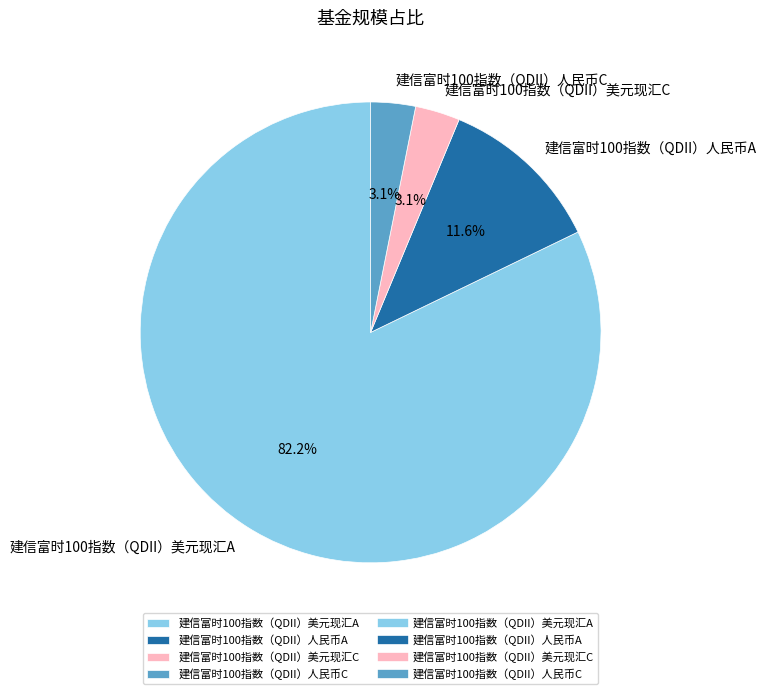

To the nearest percent, what portion does 建信富时100指数（QDII）人民币C represent?

3%